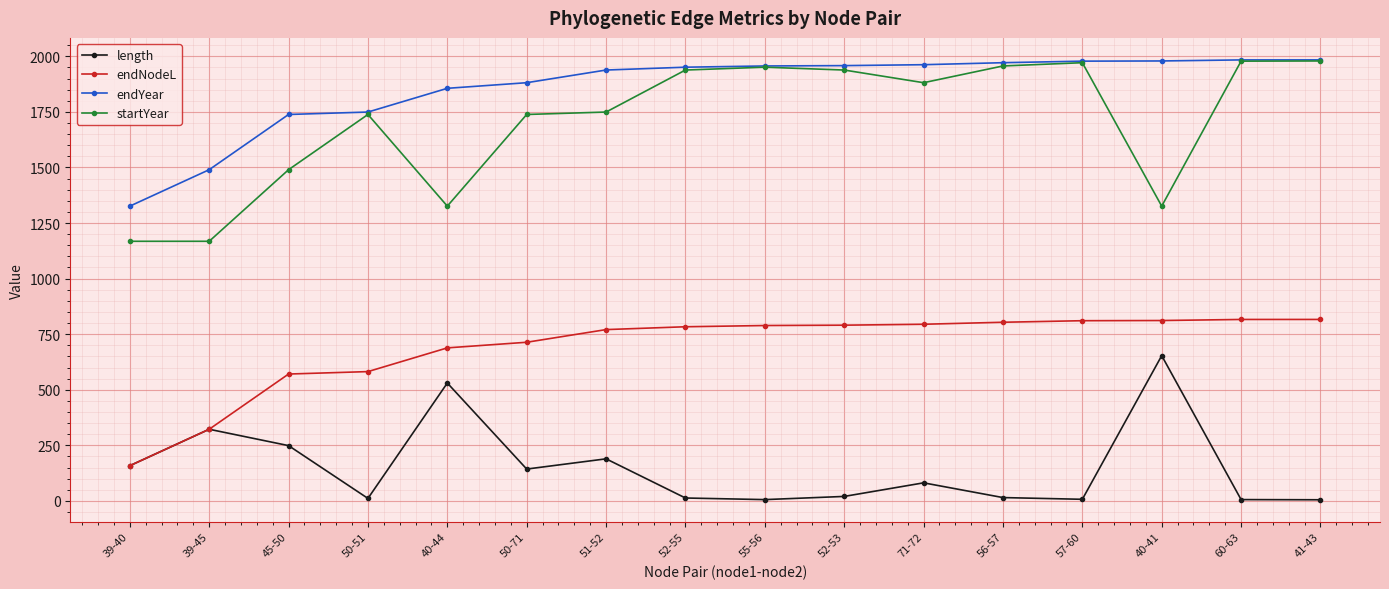

Does the chart display data point markers on the line(s)?

Yes